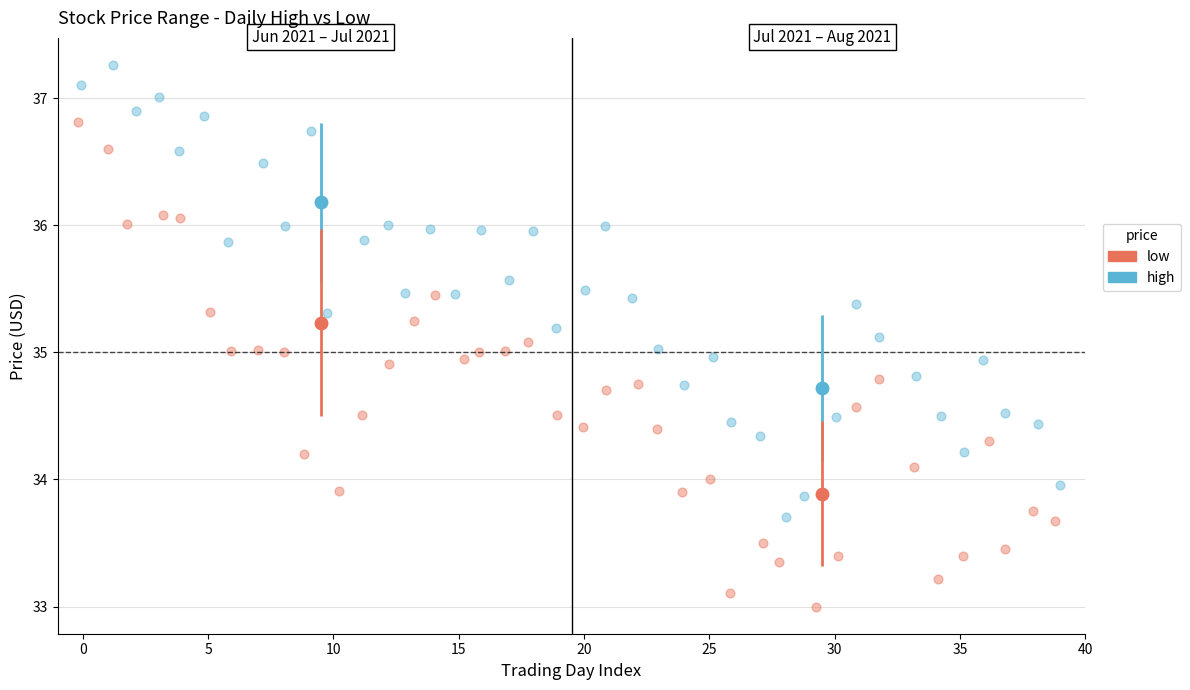

What are all the series names shown in the legend?

low, high